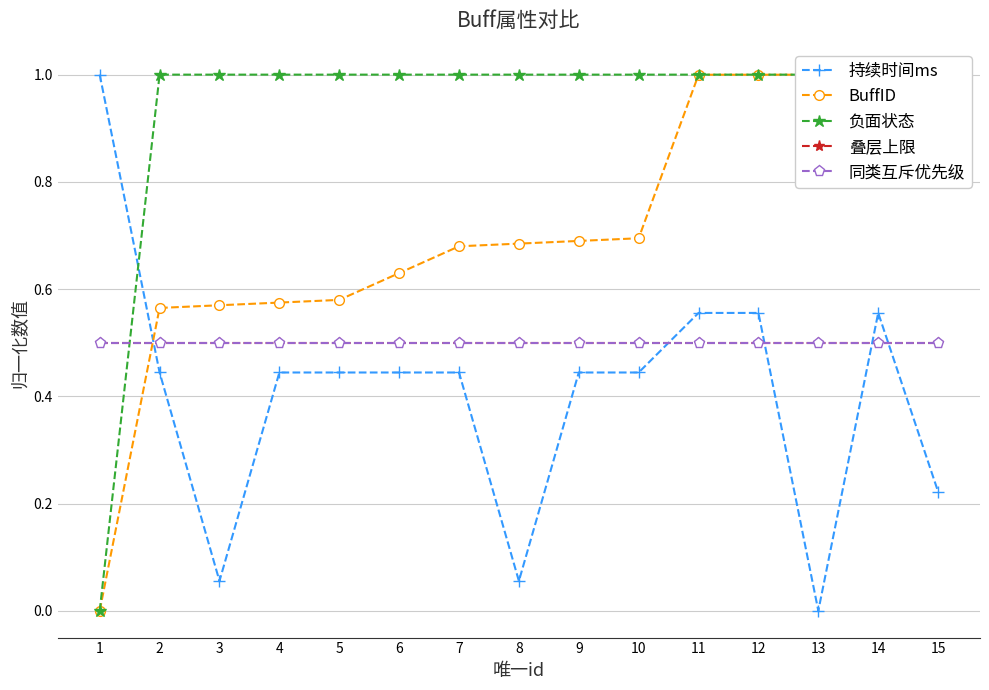

Rank the series by their maximum value, from lowest to highest.

叠层上限, 同类互斥优先级, 持续时间ms, BuffID, 负面状态